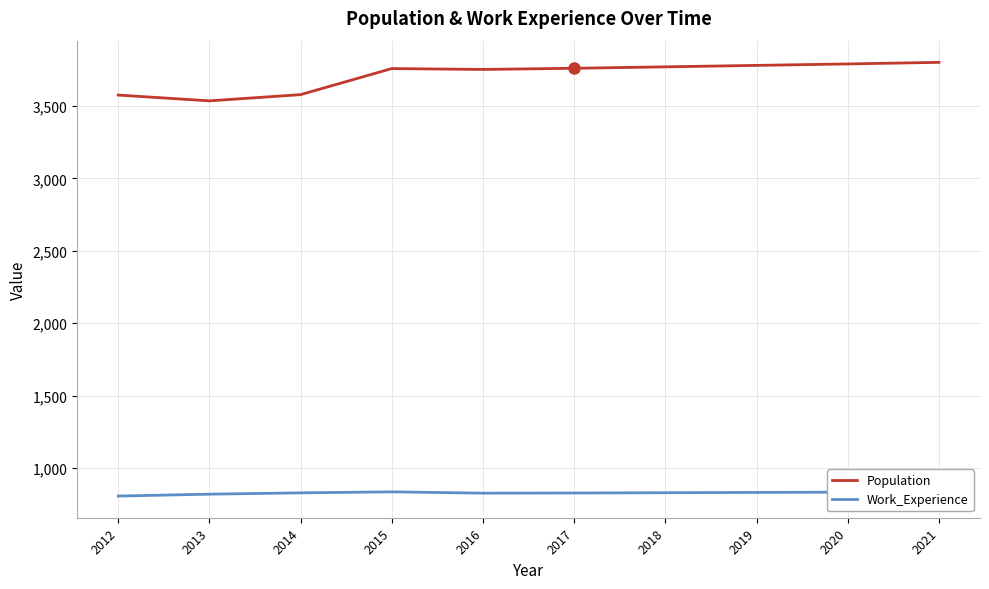

At 2018, list the series in order from smallest to largest.

Work_Experience, Population